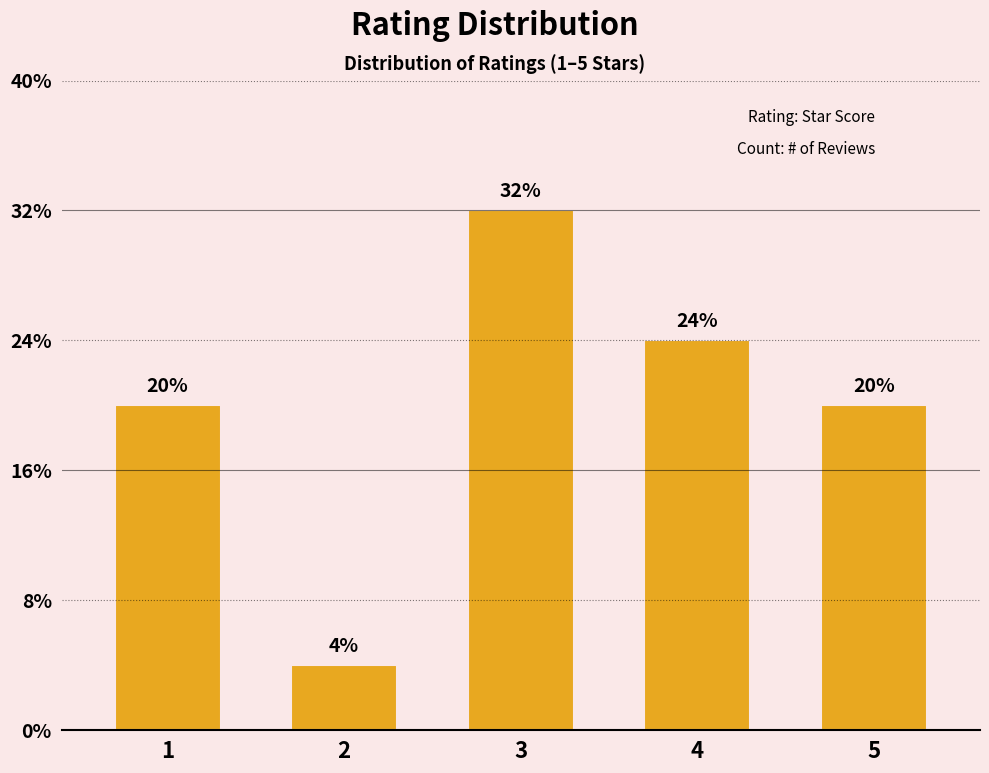

Is it true that the value at 5 is 2?

False